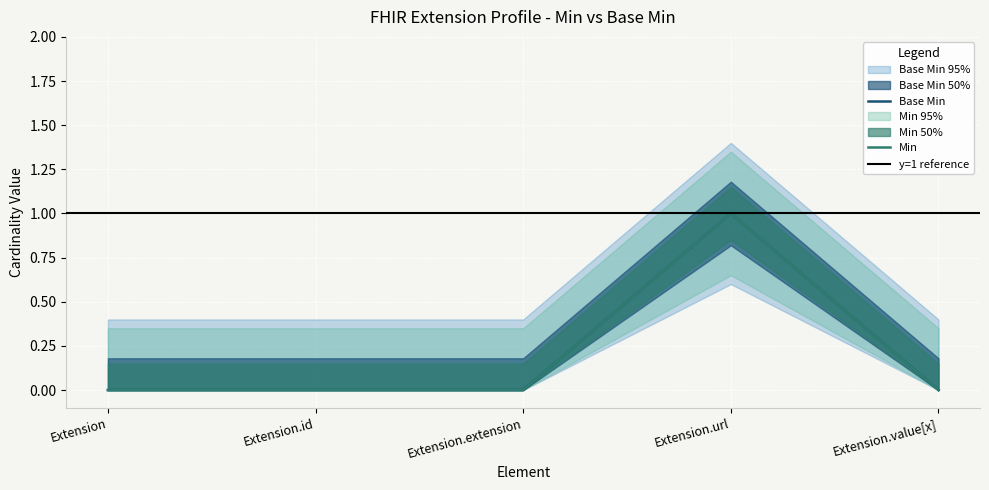

True or false: Min and Base Min cross at least once.

False